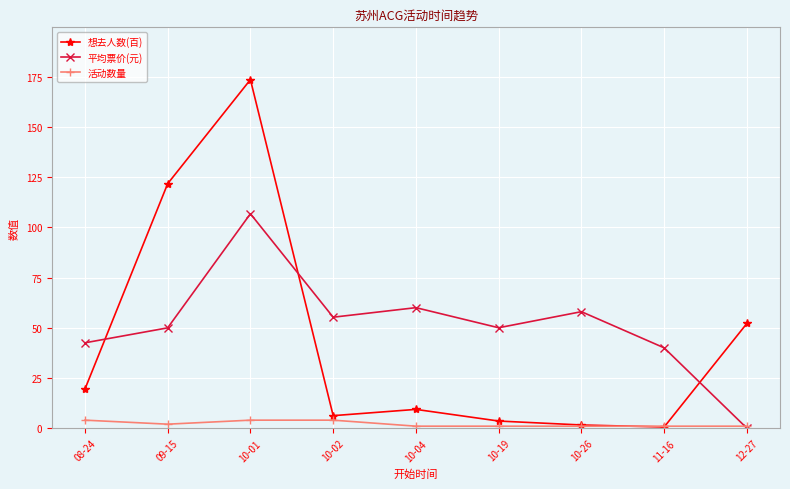

What is the maximum value for 平均票价(元)?

106.8